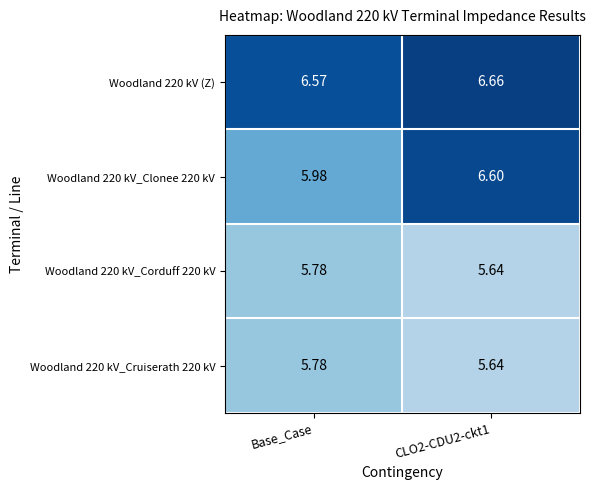

Is the value of Woodland 220 kV_Clonee 220 kV at Base_Case greater than the value of Woodland 220 kV_Cruiserath 220 kV at CLO2-CDU2-ckt1?

Yes